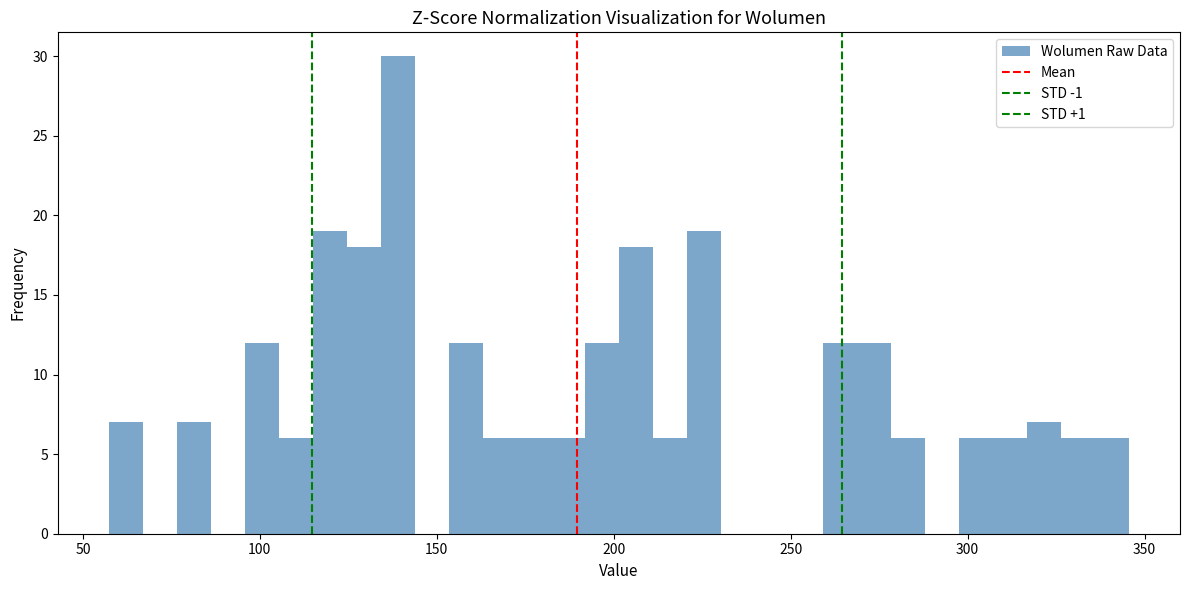

Around what value on the x-axis is the tallest bar? Give the approximate position of its centre, as read against the axis.

140